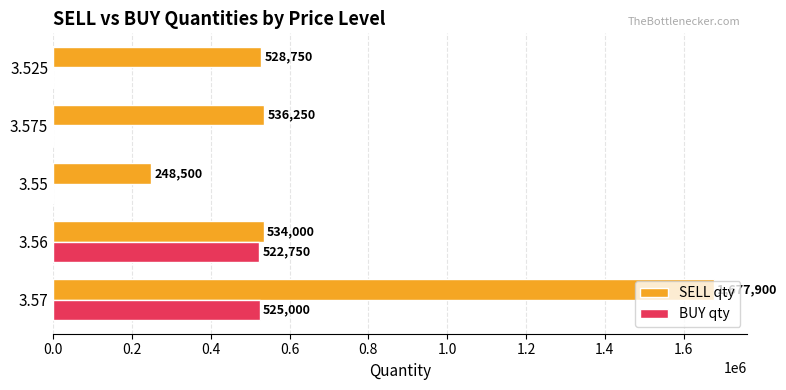

What is the sum of the SELL qty values at 3.525 and 3.56?

1062750.0